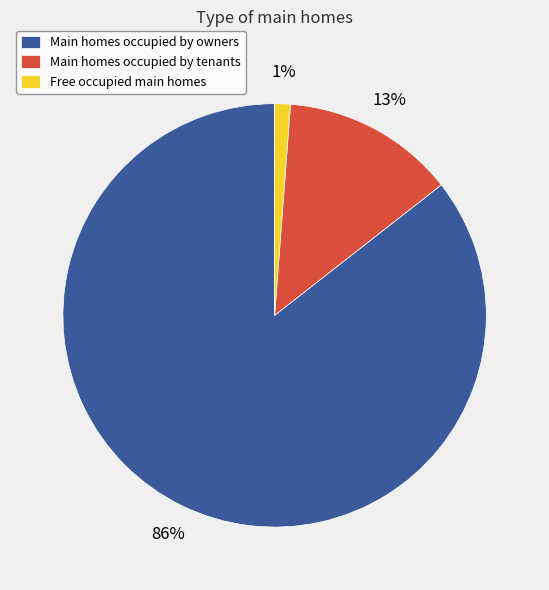

Which slice is the largest?

Main homes occupied by owners